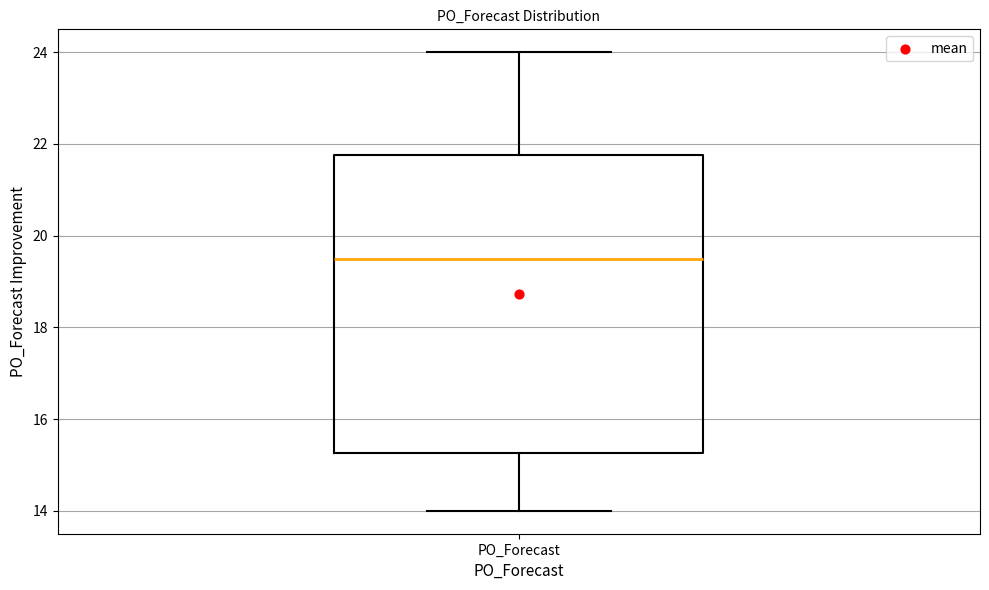

Read this box plot against the y-axis: the position of the median line, the range covered by the box, and the ends of both whiskers. The values are not printed on the chart, so give them approximately, as read against the axis.

median 19.6, box 15.2 to 21.8, whiskers 14.0 to 24.0